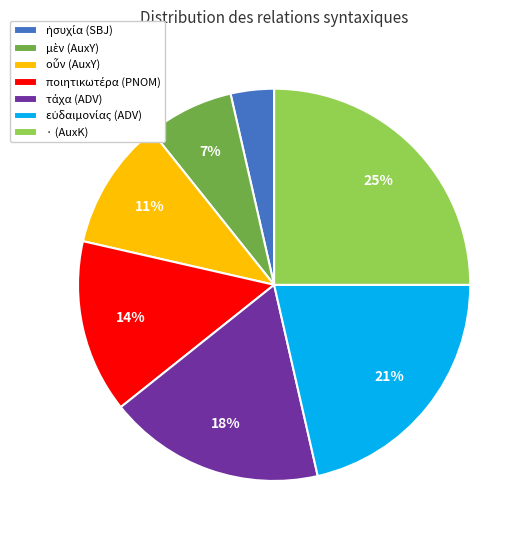

To the nearest percent, what is the difference between the largest and smallest slice percentages?

21%